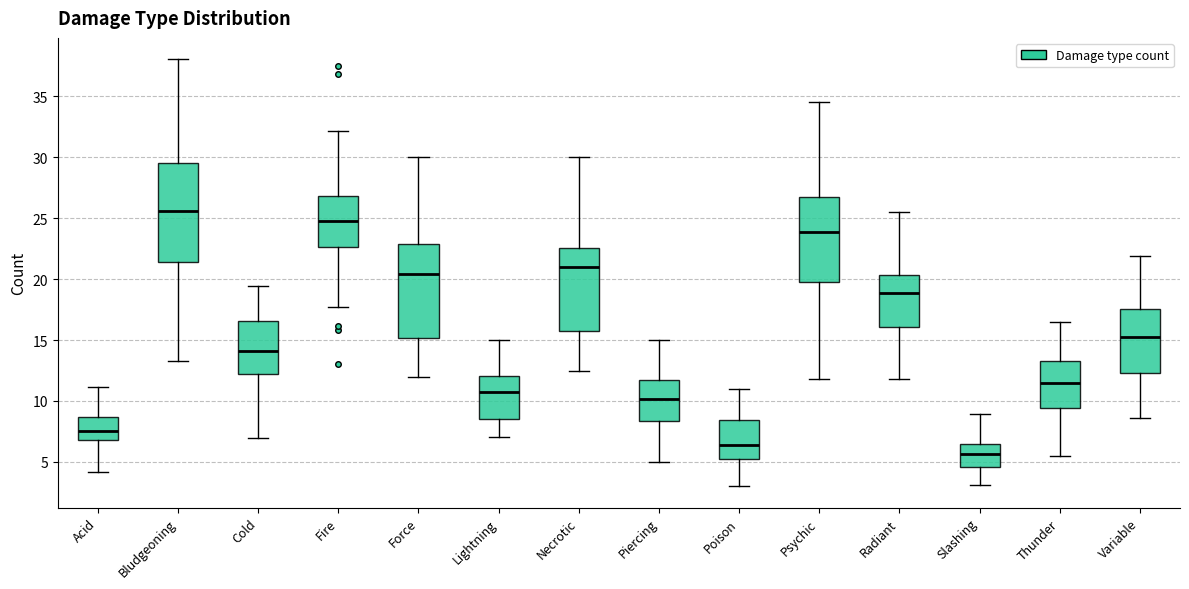

Reading left to right, read every box against the y-axis: the position of its median line, the range the box covers, and the ends of its whiskers. The values are not printed on the chart, so give them approximately, as read against the axis.

Acid: median 7.5, box 7.0 to 8.5, whiskers 4.0 to 11.0
Bludgeoning: median 25.5, box 21.5 to 29.5, whiskers 13.5 to 38.0
Cold: median 14.0, box 12.0 to 16.5, whiskers 7.0 to 19.5
Fire: median 25.0, box 22.5 to 27.0, whiskers 17.5 to 32.0
Force: median 20.5, box 15.0 to 23.0, whiskers 12.0 to 30.0
Lightning: median 10.5, box 8.5 to 12.0, whiskers 7.0 to 15.0
Necrotic: median 21.0, box 15.5 to 22.5, whiskers 12.5 to 30.0
Piercing: median 10.0, box 8.5 to 11.5, whiskers 5.0 to 15.0
Poison: median 6.5, box 5.0 to 8.5, whiskers 3.0 to 11.0
Psychic: median 24.0, box 19.5 to 27.0, whiskers 12.0 to 34.5
Radiant: median 19.0, box 16.0 to 20.5, whiskers 12.0 to 25.5
Slashing: median 5.5, box 4.5 to 6.5, whiskers 3.0 to 9.0
Thunder: median 11.5, box 9.5 to 13.5, whiskers 5.5 to 16.5
Variable: median 15.0, box 12.5 to 17.5, whiskers 8.5 to 22.0